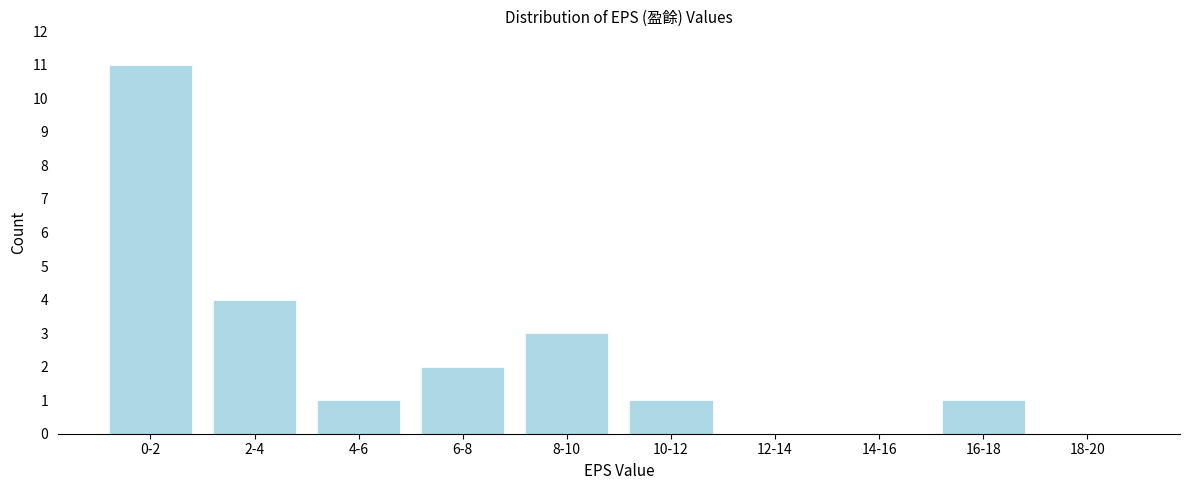

Reading right to left, transcribe all the data shown in this chart.

18-20=0	16-18=1	14-16=0	12-14=0	10-12=1	8-10=3	6-8=2	4-6=1	2-4=4	0-2=11